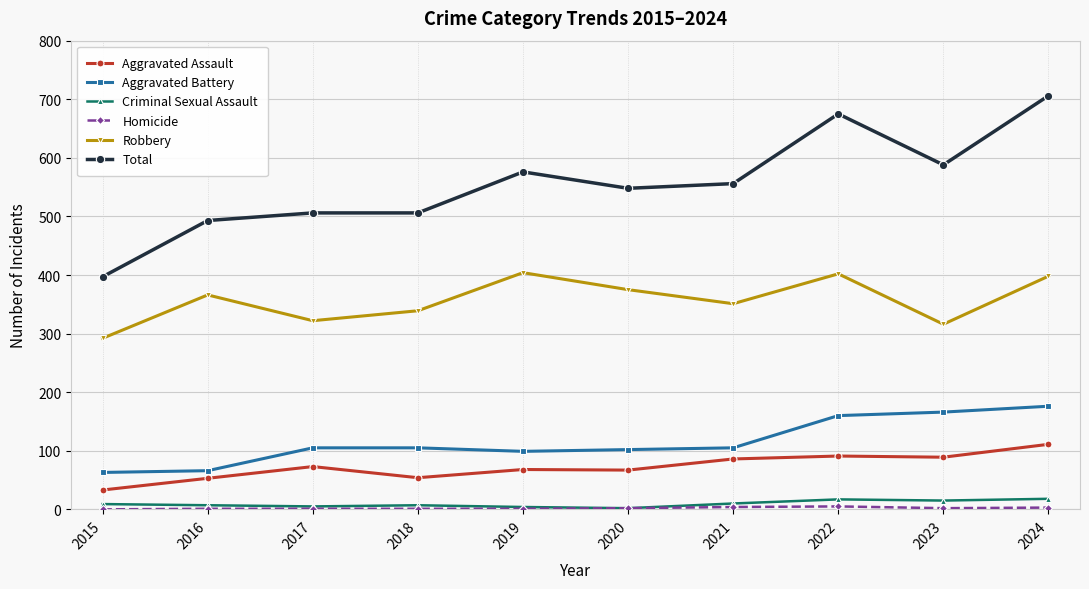

True or false: Aggravated Battery and Robbery intersect in this chart.

False